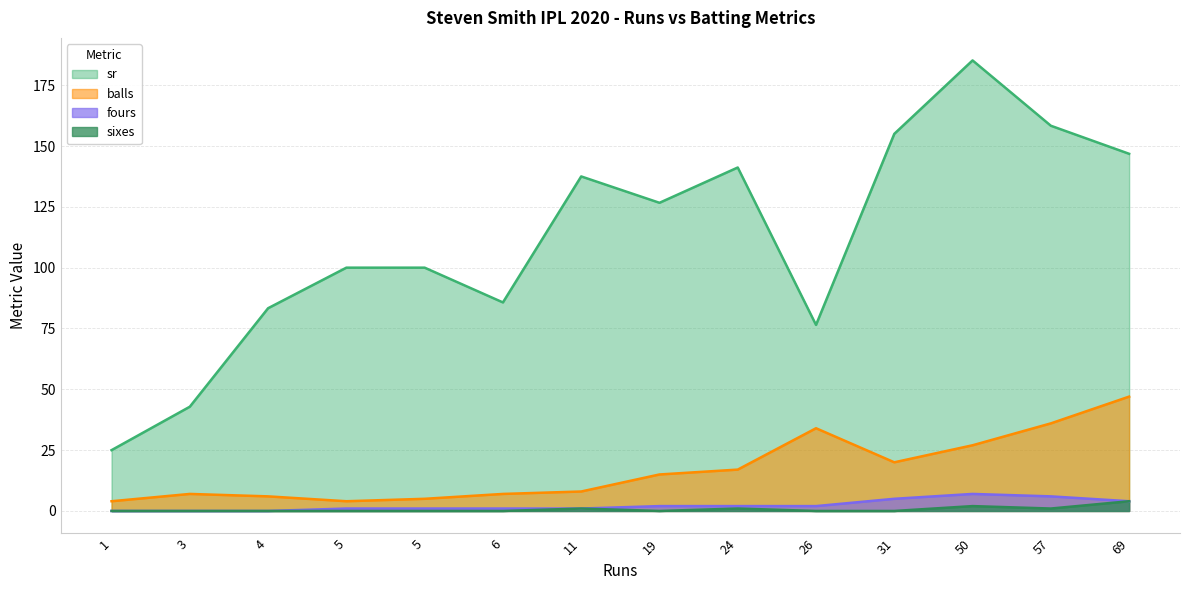

Between 6 and 11, which series saw the biggest shift?

sr